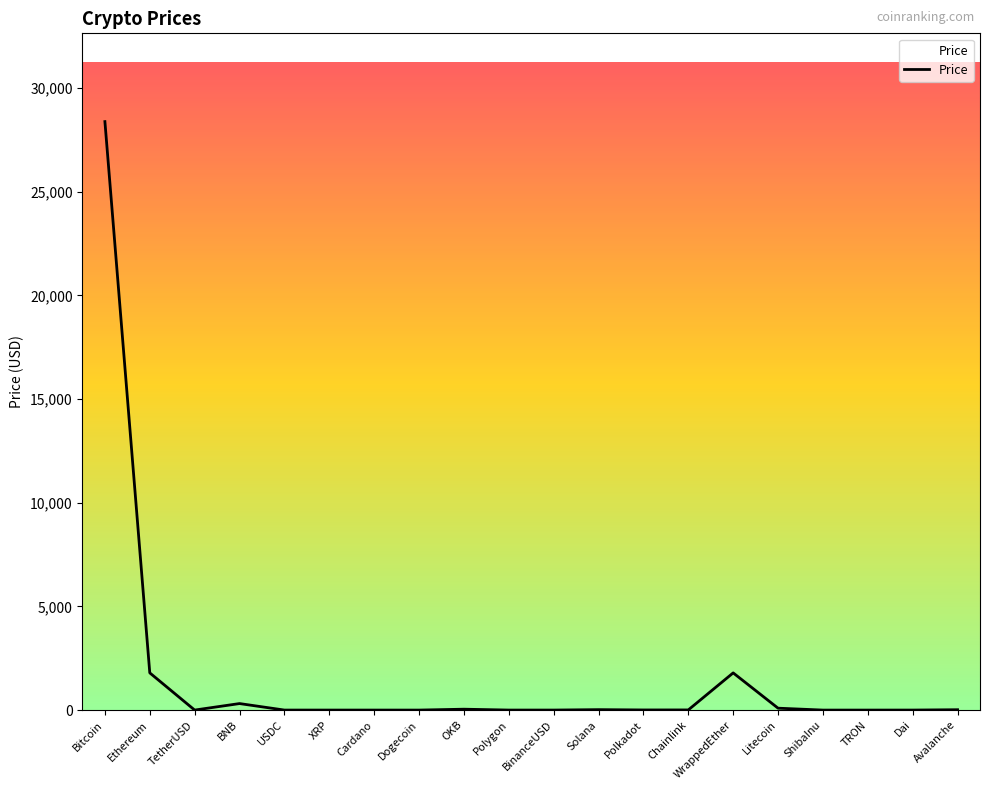

What is the greatest value displayed?

28388.7